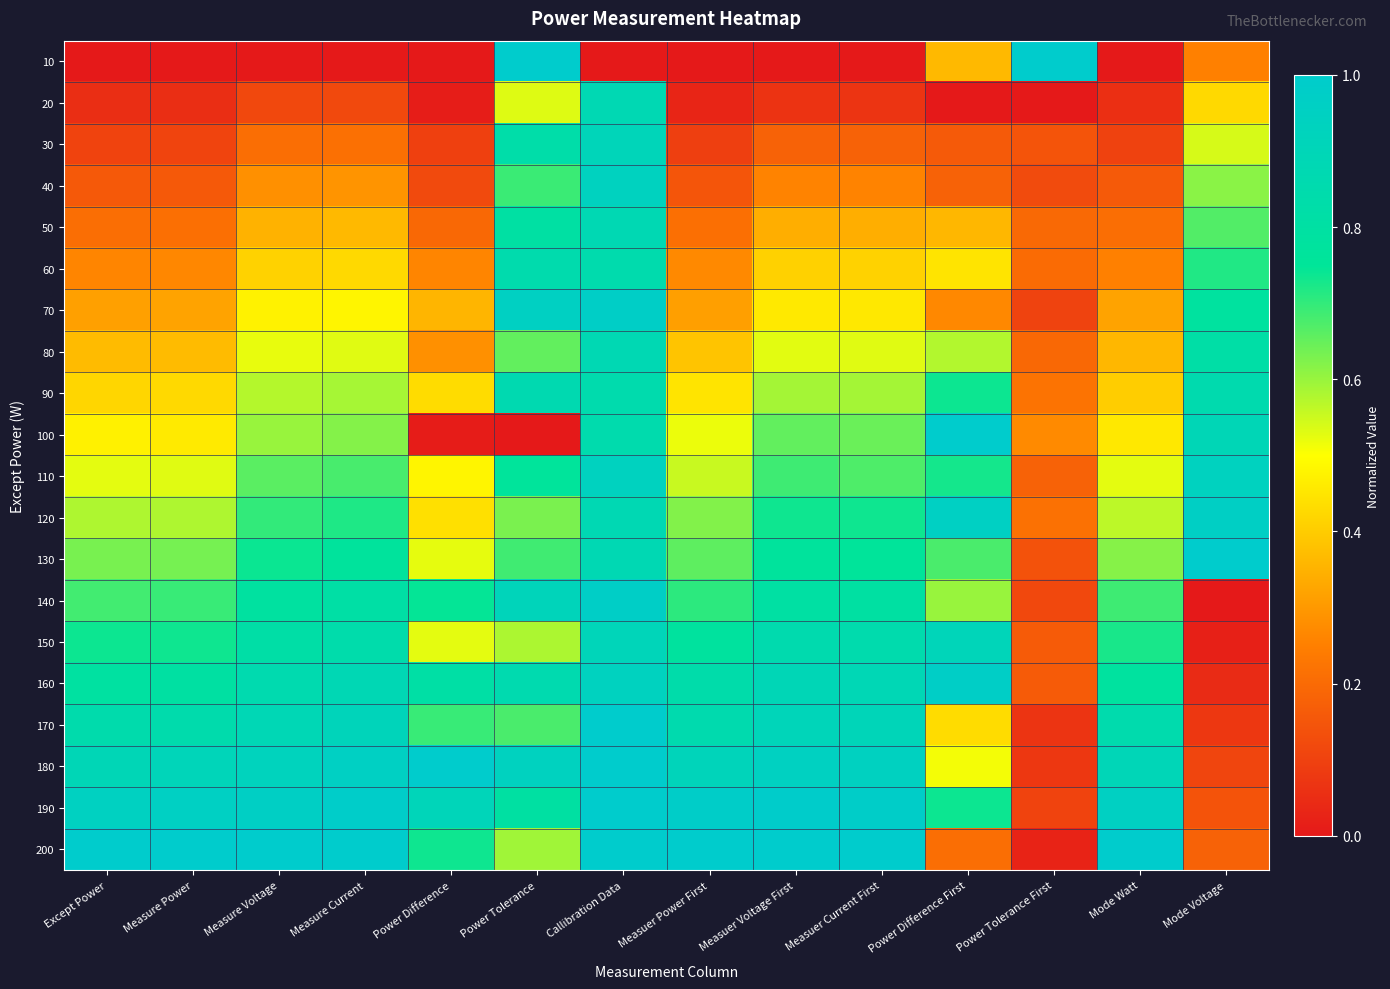

Between Except Power and Measure Voltage, which is larger?

Except Power